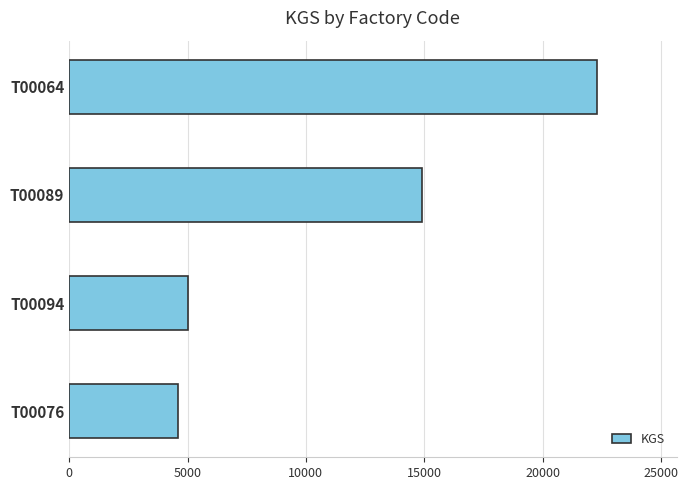

Reading top to bottom, list all the values displayed in this chart.

22317	14896	5038	4587